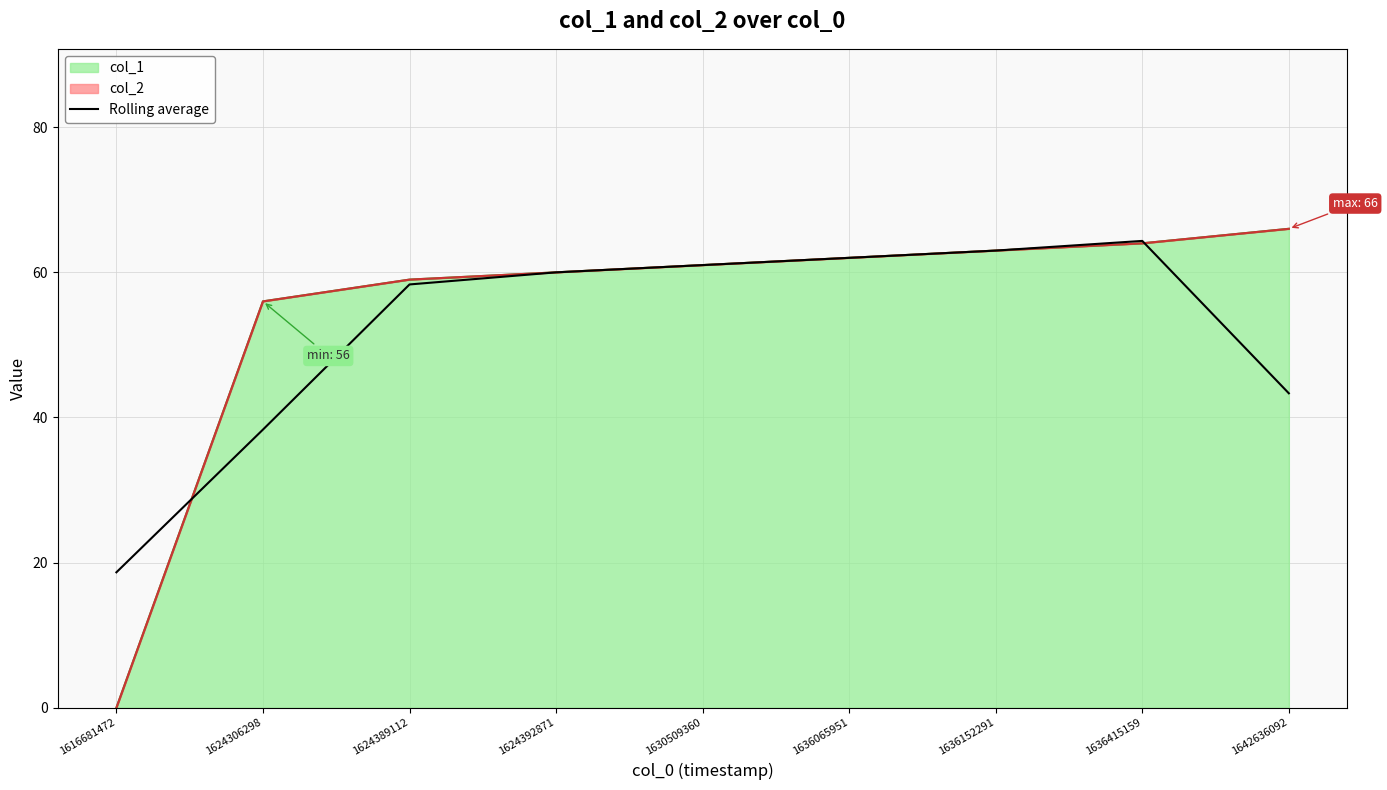

What is the value of the 7th point from the left?

63.0